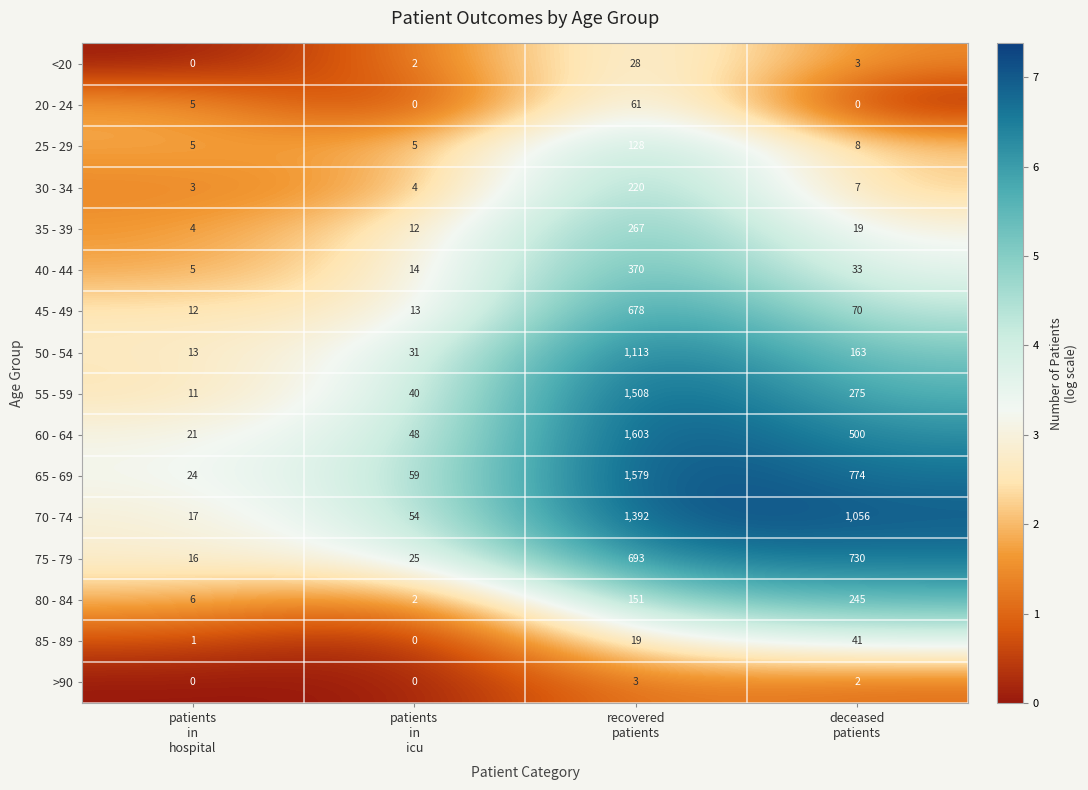

What is the difference between the maximum and second lowest values in the 70 - 74 series?

1338